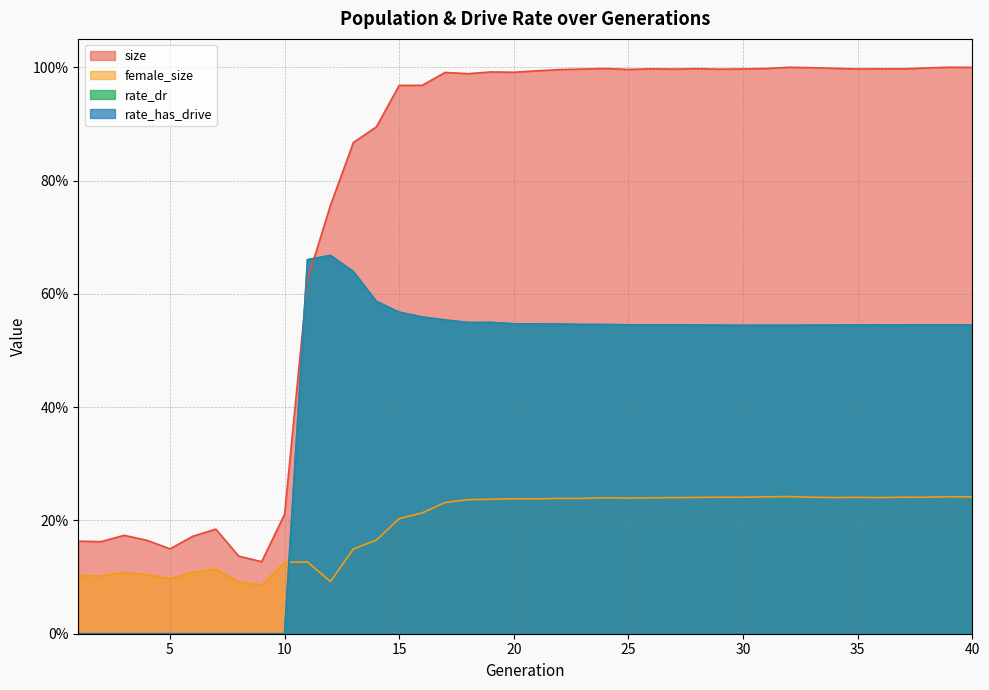

How many lines are shown in the chart?

4